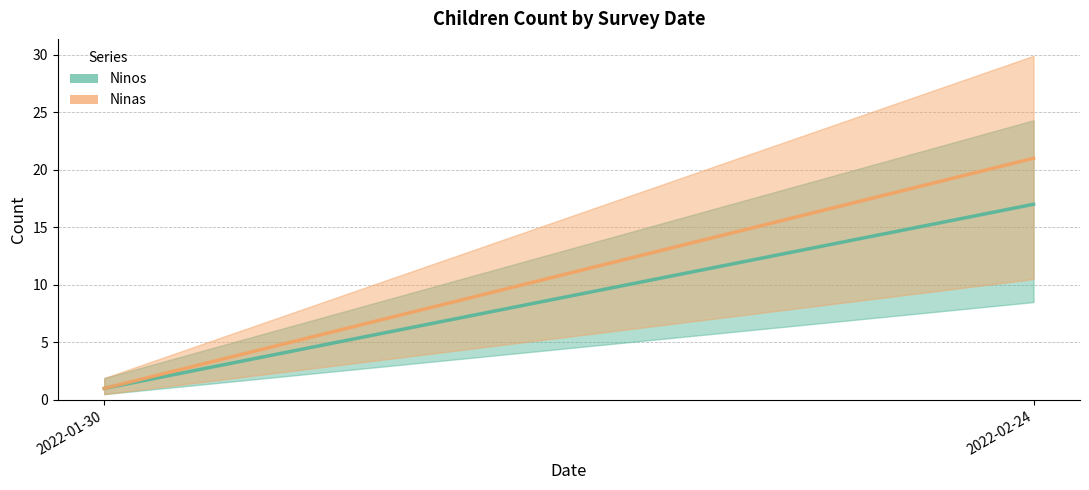

List the series in order of their overall mean, lowest first.

Ninos, Ninas